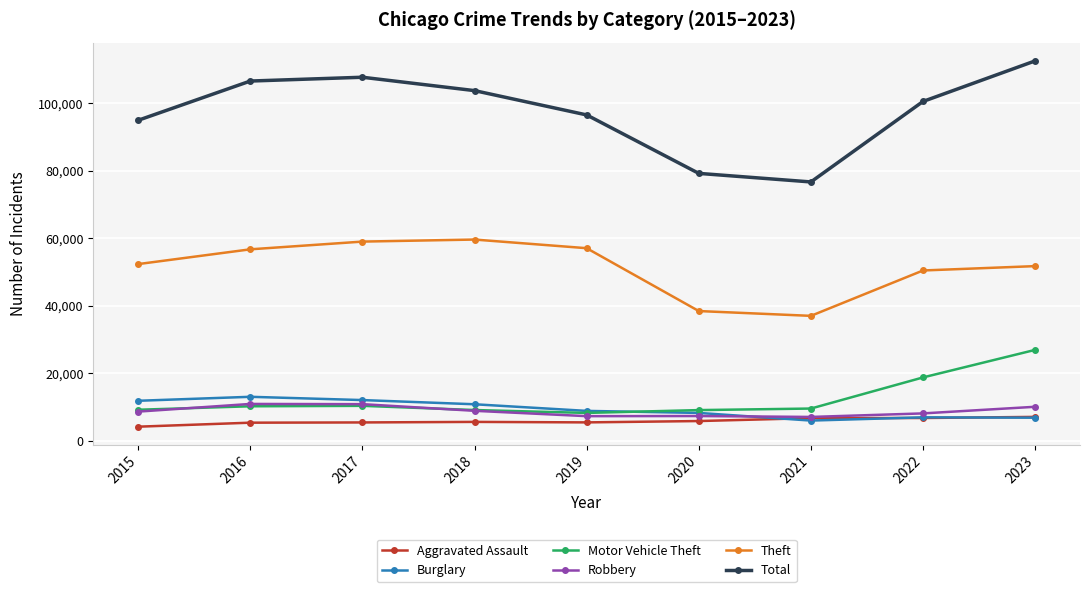

Which series changed the most between 2016 and 2022?

Motor Vehicle Theft